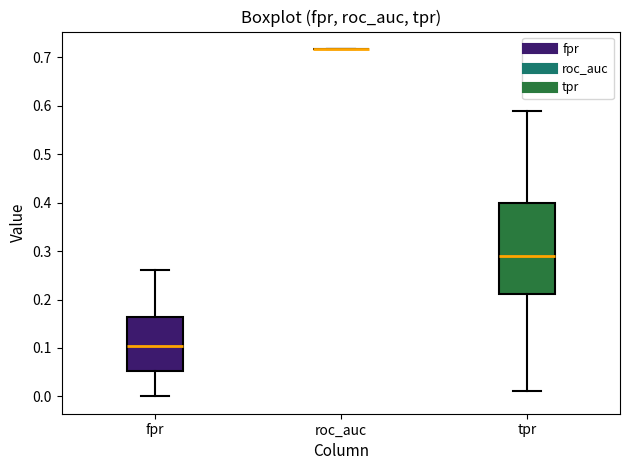

Where is the lower edge of the box for fpr on the y-axis? The values are not printed on the chart, so give them approximately, as read against the axis.

0.05